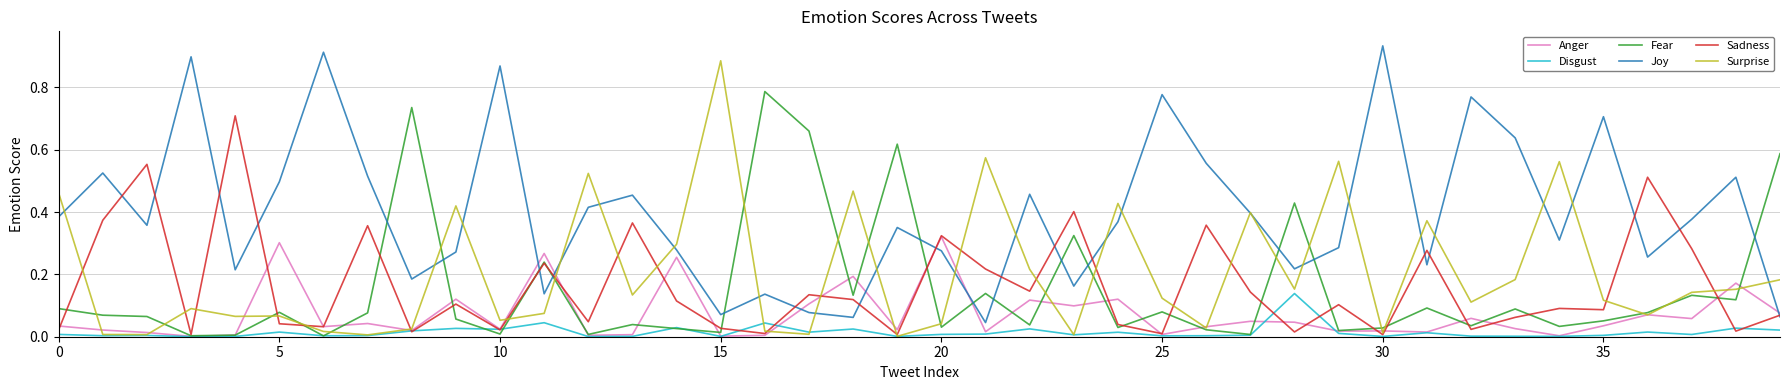

How many distinct data groups are displayed?

6